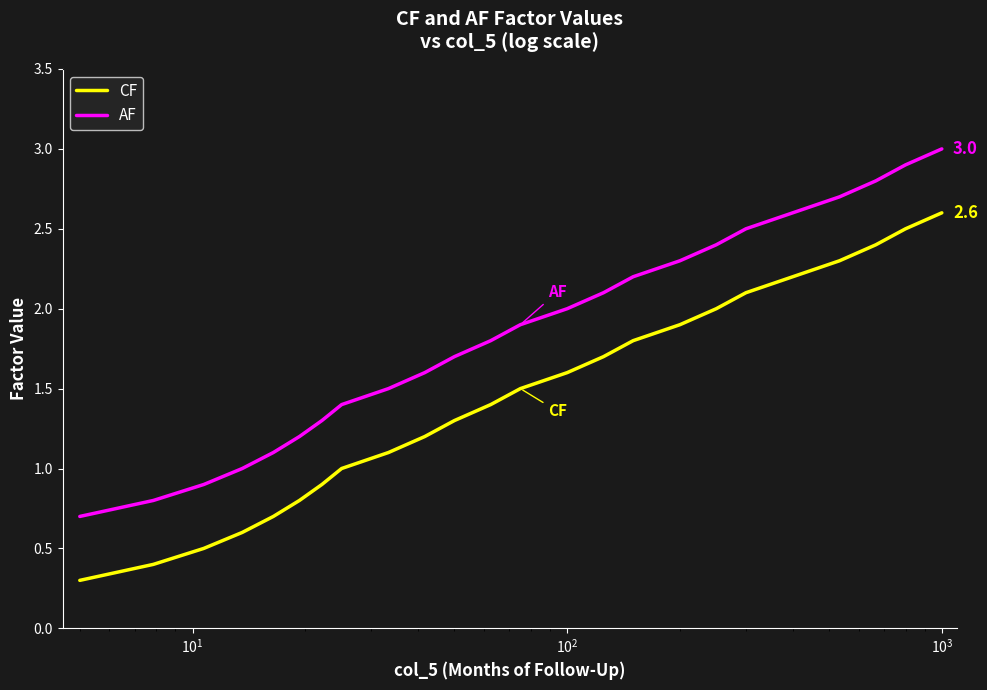

What is the maximum value shown in the chart?

3.0